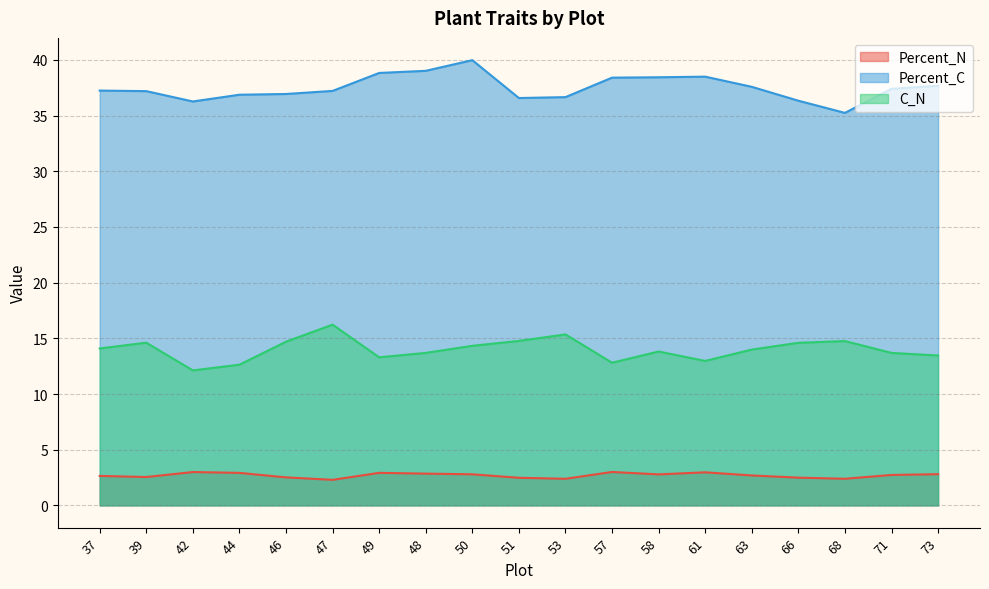

How many lines are shown in the chart?

3